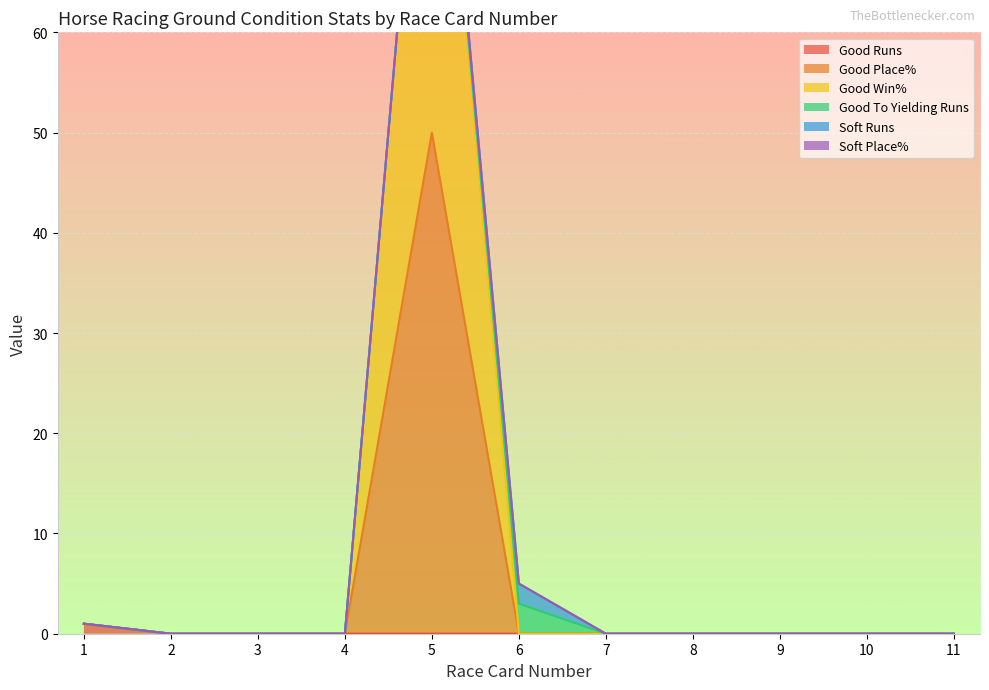

Is it true that Good Runs equals 0 at 4?

True